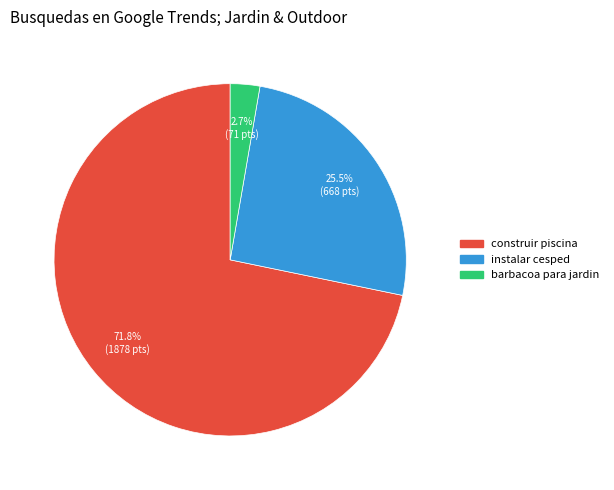

Is there a majority slice in this chart?

Yes